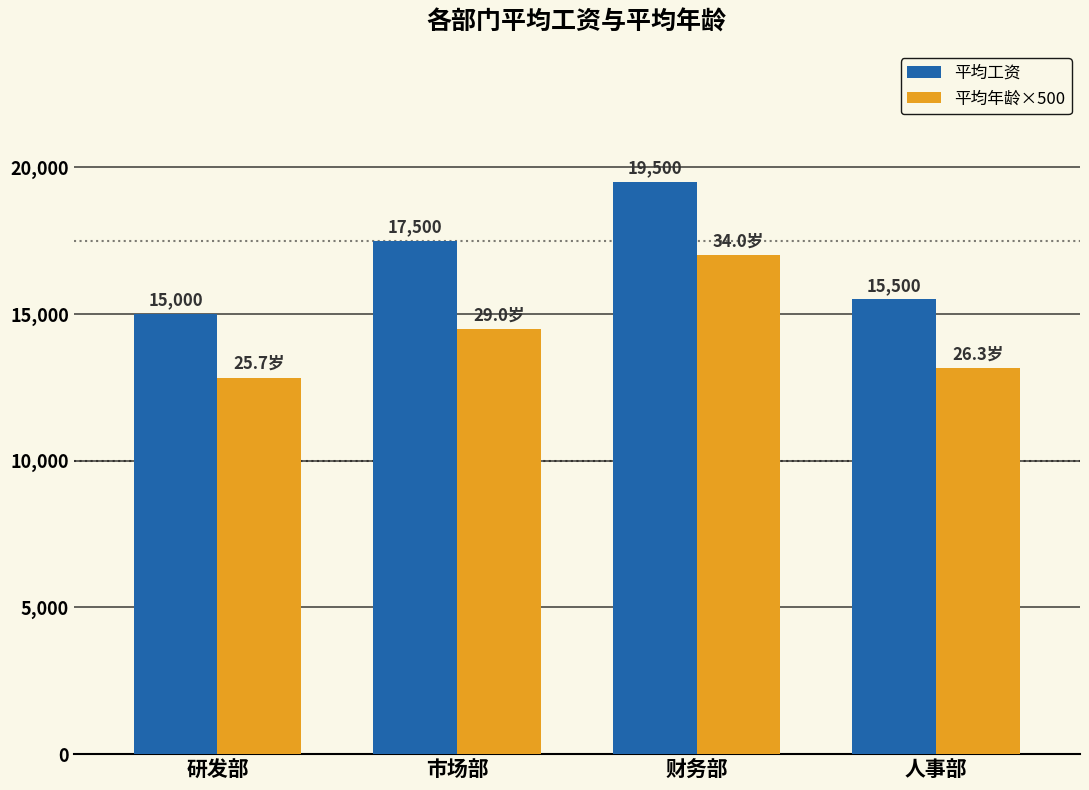

Which series has the widest spread of values?

平均工资